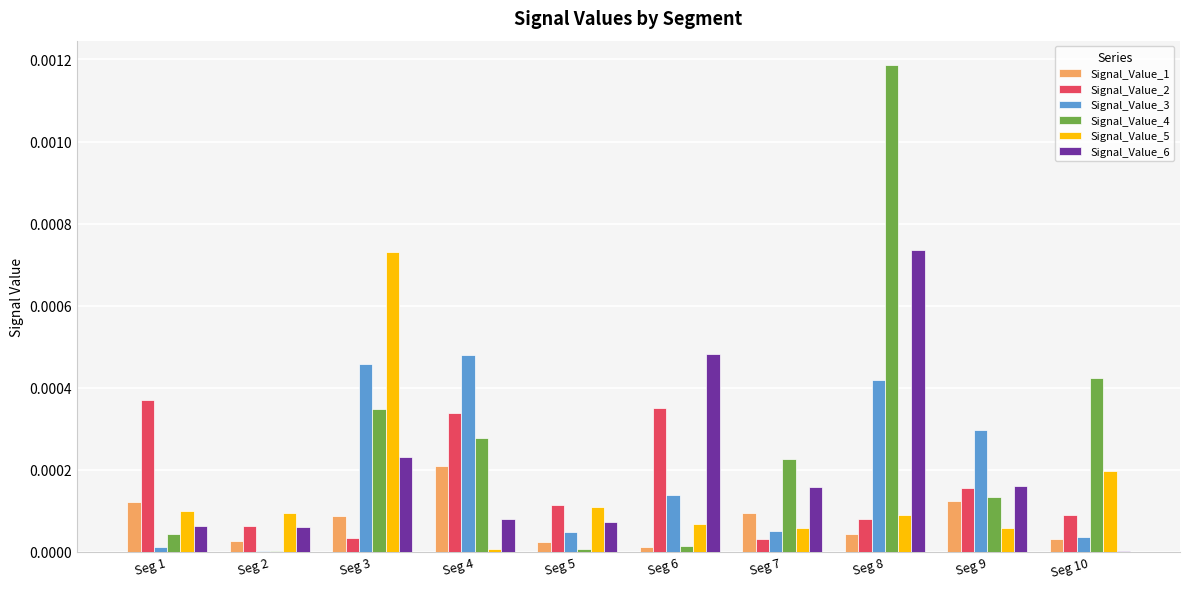

At which category is the sum across all series the highest?

Seg 8